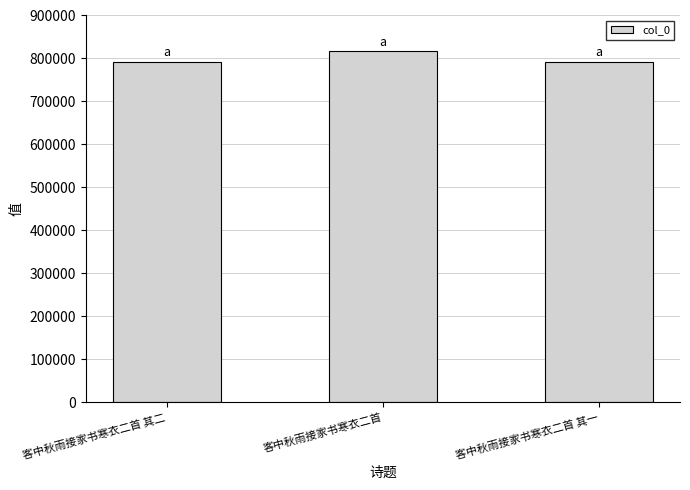

Where is the data nearest to the value 804776?

客中秋雨接家书寒衣二首 其二